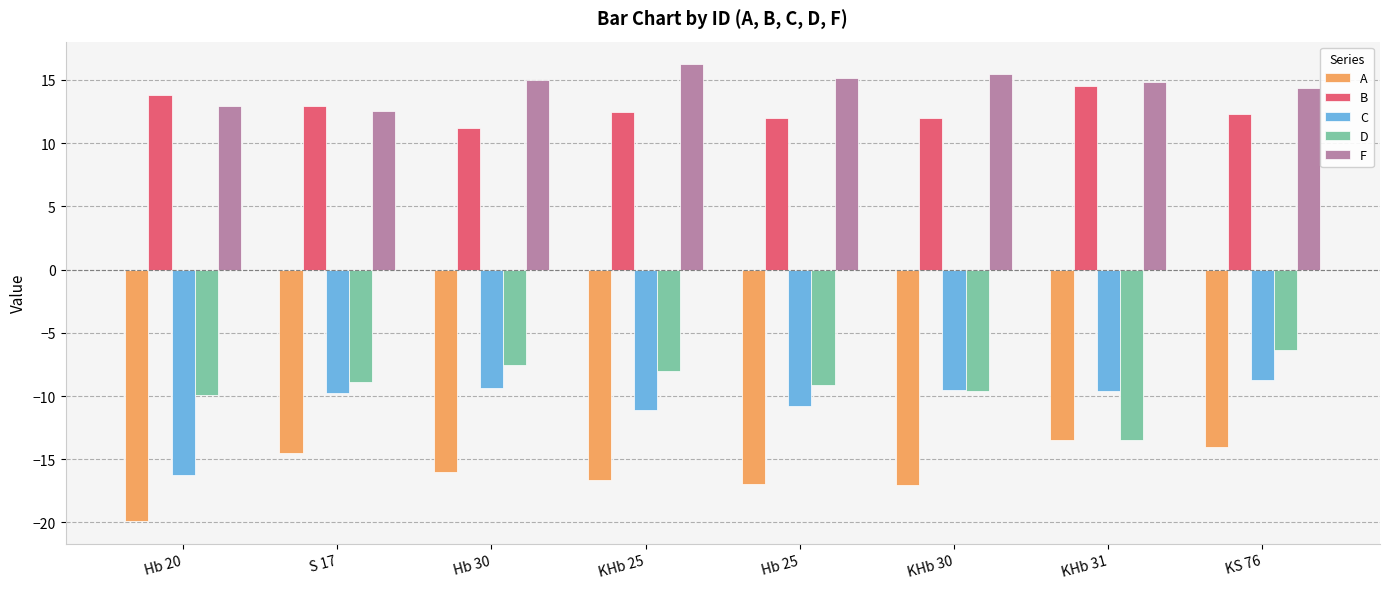

Is it true that D equals -8.0 at KHb 25?

True